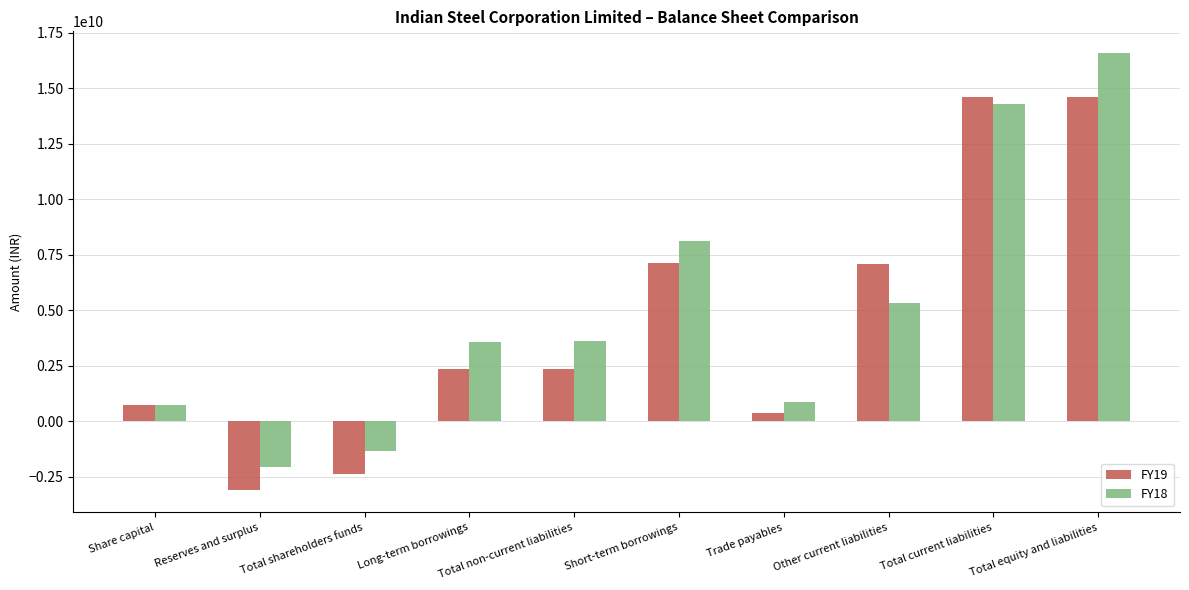

The FY18 series shows 3611461000 at Total non-current liabilities. True or false?

True